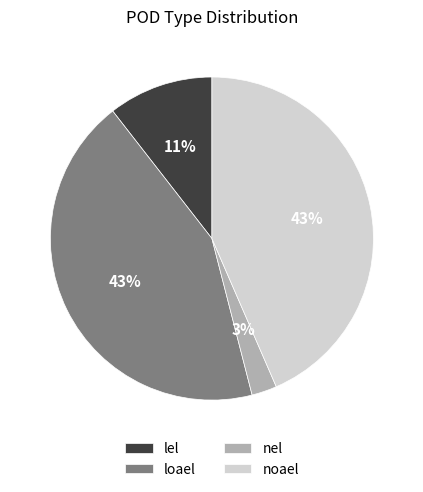

How many segments does this pie chart have?

4